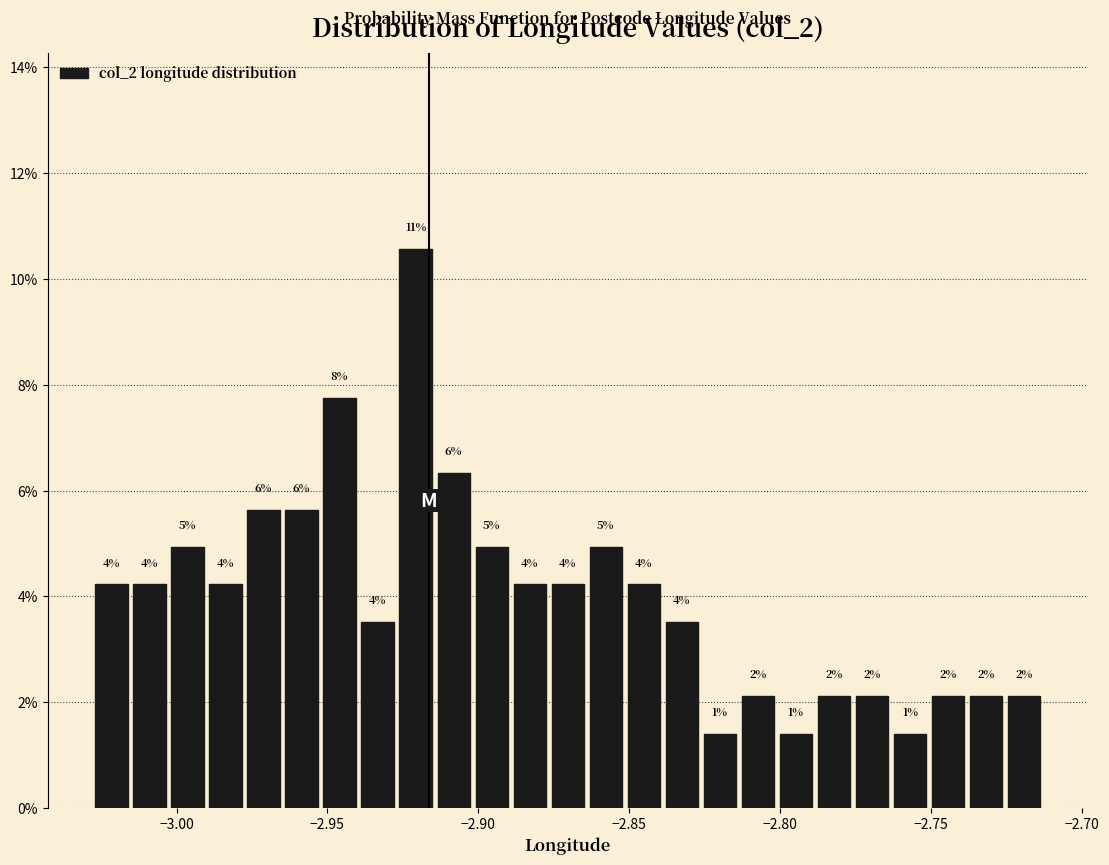

Around what value on the x-axis is the tallest bar? Give the approximate position of its centre, as read against the axis.

-2.920